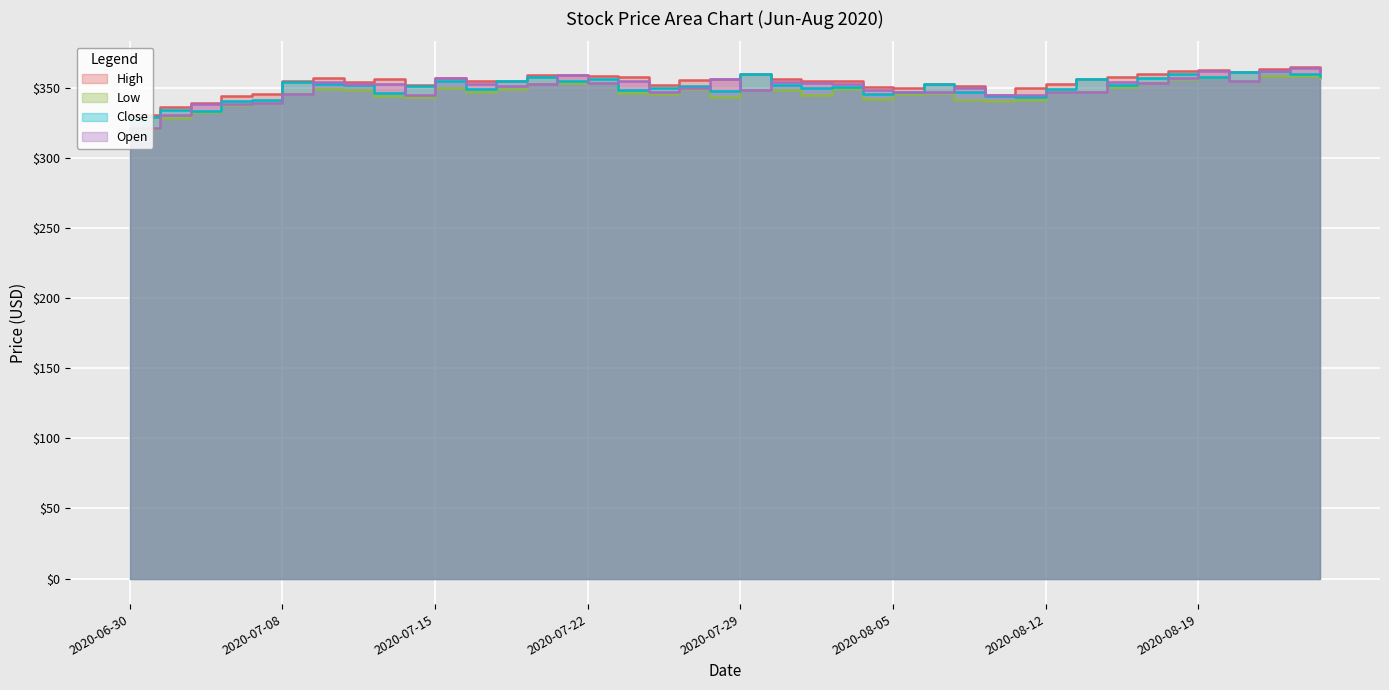

Reading left to right, list all the values displayed in this chart.

High: 330.6	336.1	339.3	344.1	345.6	354.8	356.8	354.3	356.5	351.8	357.1	354.7	355.1	359.3	359.5	358.2	357.6	352.3	355.5	356.6	360.0	356.6	354.7	355.3	350.9	349.9	352.7	351.5	345.3	349.7	353.0	356.5	357.8	359.9	362.3	363.1	361.5	363.4	365.0	361.3
Low: 320.4	328.7	332.6	337.6	339.4	345.4	349.4	348.5	344.2	343.9	350.2	346.9	349.6	352.6	353.3	353.6	346.2	345.4	349.4	343.6	348.2	348.7	344.7	349.5	342.1	345.6	346.4	341.7	340.5	341.7	347.0	347.4	350.9	353.3	356.5	357.8	355.0	358.4	358.2	357.1
Close: 329.5	334.5	333.2	341.0	341.2	354.3	352.7	351.8	346.1	351.6	354.8	349.5	354.7	358.1	354.8	356.4	348.3	350.0	351.3	347.6	359.9	352.4	350.2	350.7	345.8	347.4	352.6	347.3	344.1	343.7	349.2	356.1	352.3	357.1	360.1	358.1	361.2	362.0	360.0	358.5
Open: 321.6	330.4	338.4	338.6	339.4	345.4	353.9	353.0	353.0	344.9	357.1	353.1	351.5	352.6	359.0	353.9	355.0	347.4	350.1	356.6	348.2	354.4	353.7	352.8	348.5	347.0	347.1	350.0	345.0	344.9	347.4	347.4	354.5	353.3	357.1	361.8	355.1	361.8	364.1	361.2